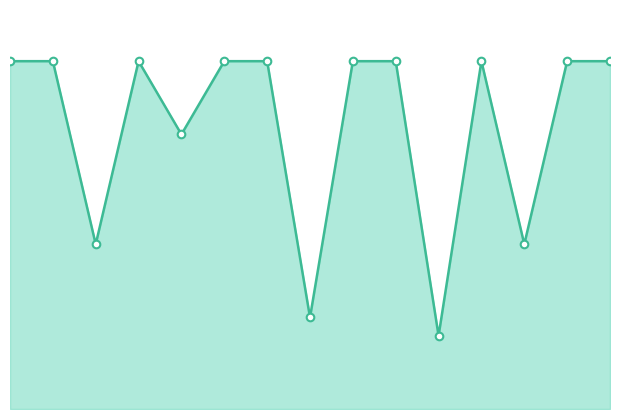

Is this an area chart (filled region under the line)?

Yes